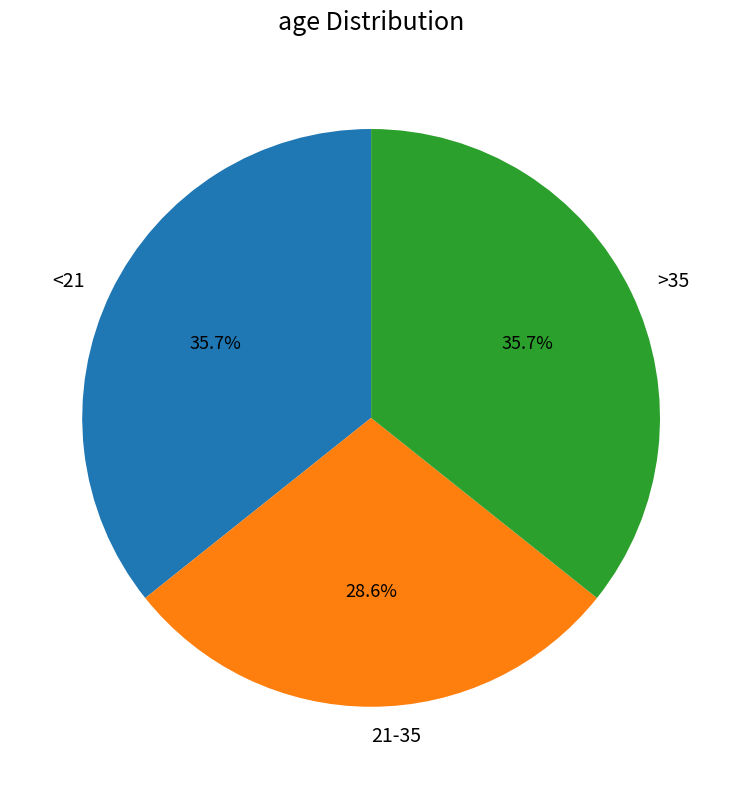

Do 21-35 and <21 together represent more than half of the pie?

Yes